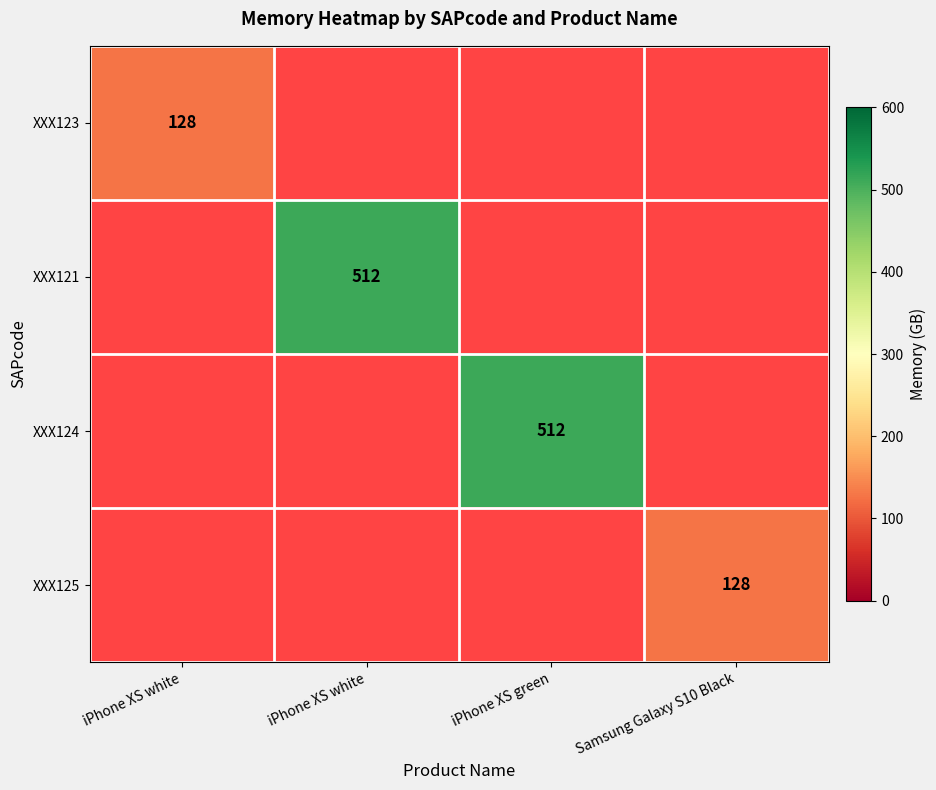

At how many categories does at least one series exceed 193?

2